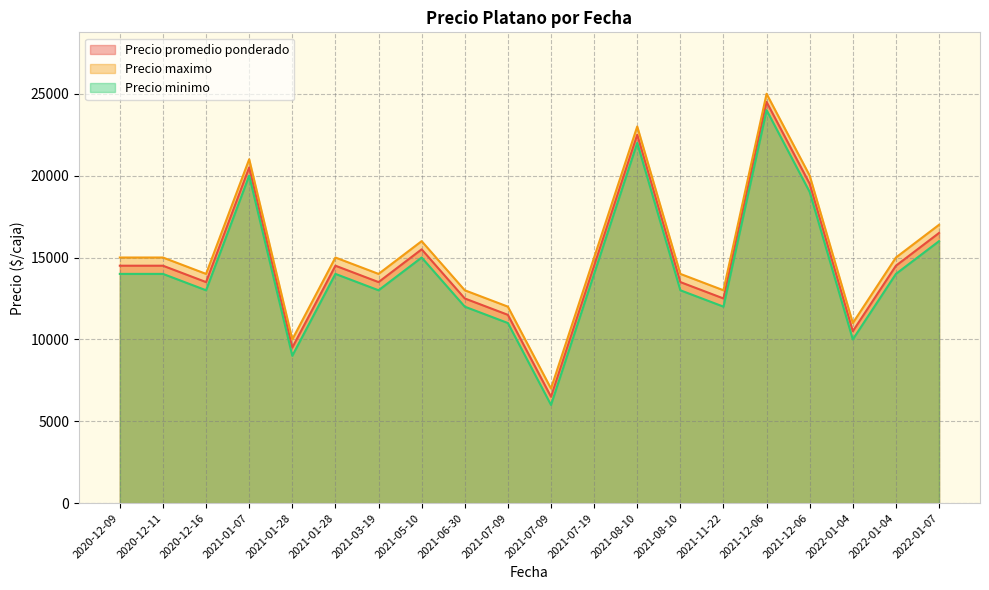

What is the sum of the Precio minimo values at 2021-01-28 and 2022-01-04?

19000